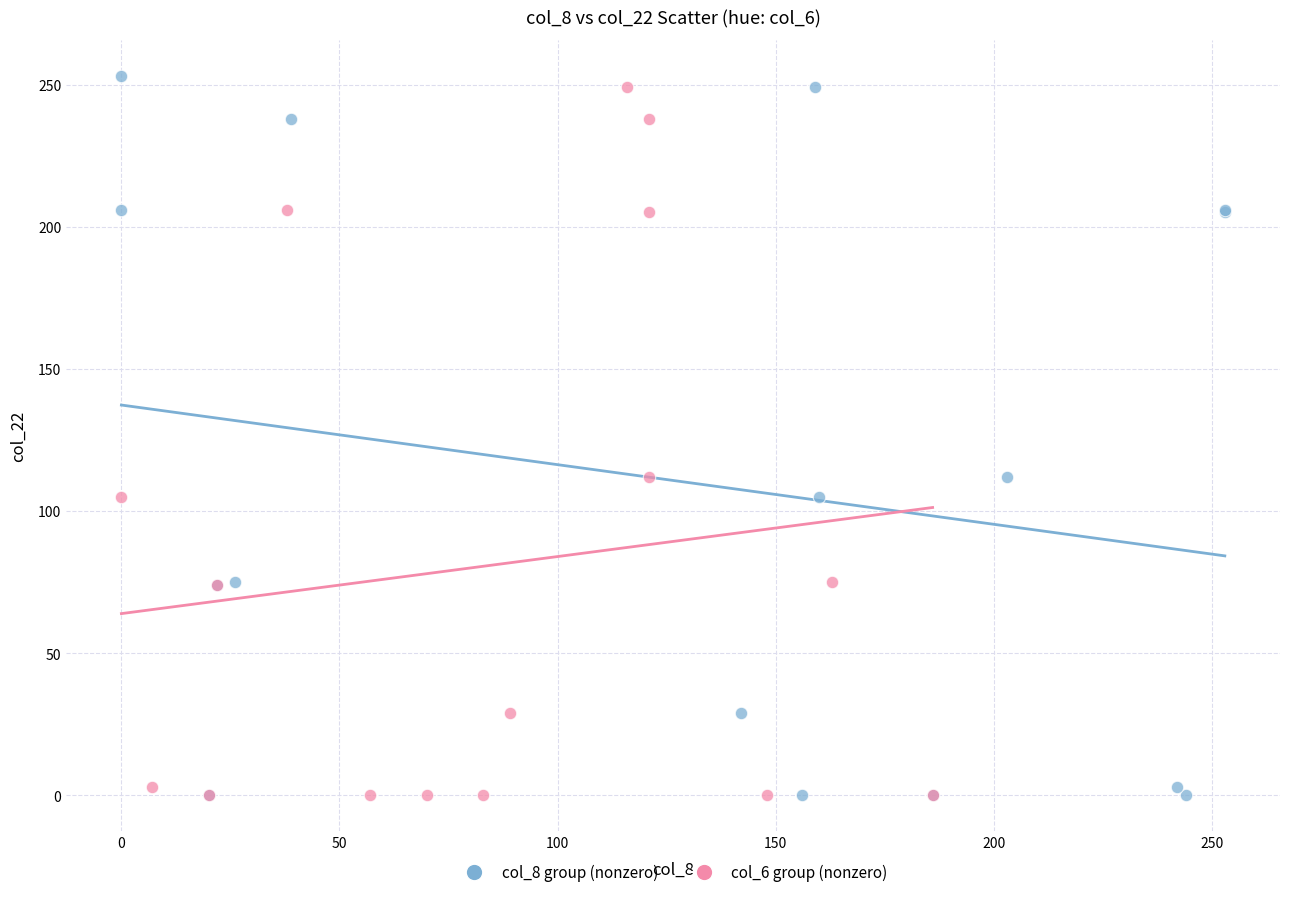

Which series has the largest Y range (max minus min)?

col_8 group (nonzero)